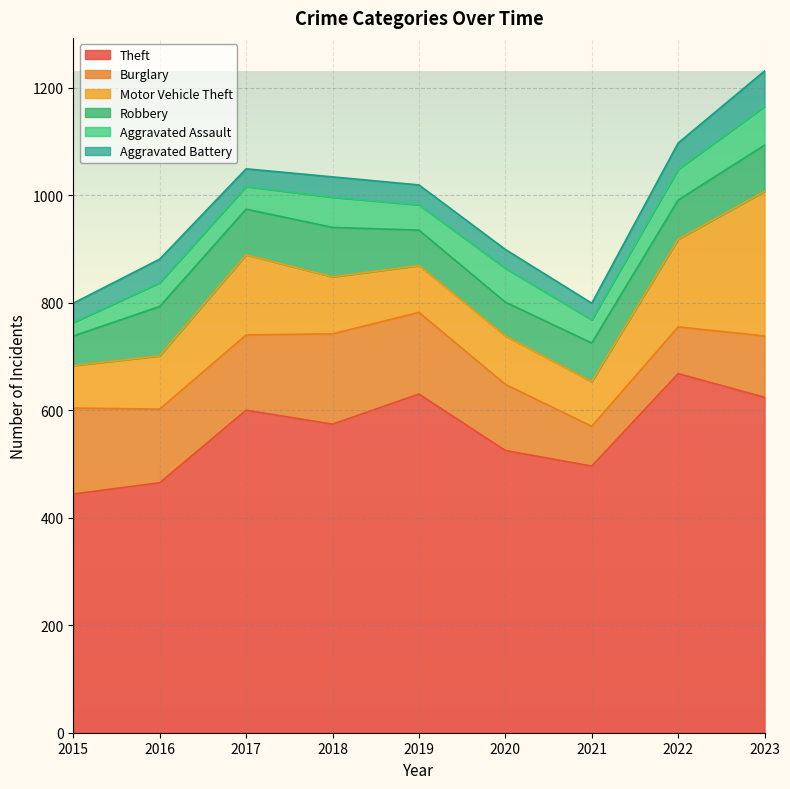

What is the minimum value shown in the chart?

25